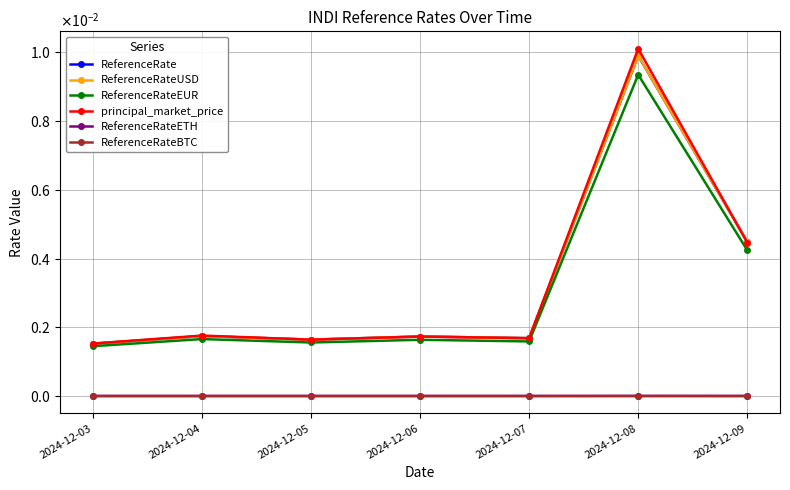

Does the chart have visible grid lines?

Yes